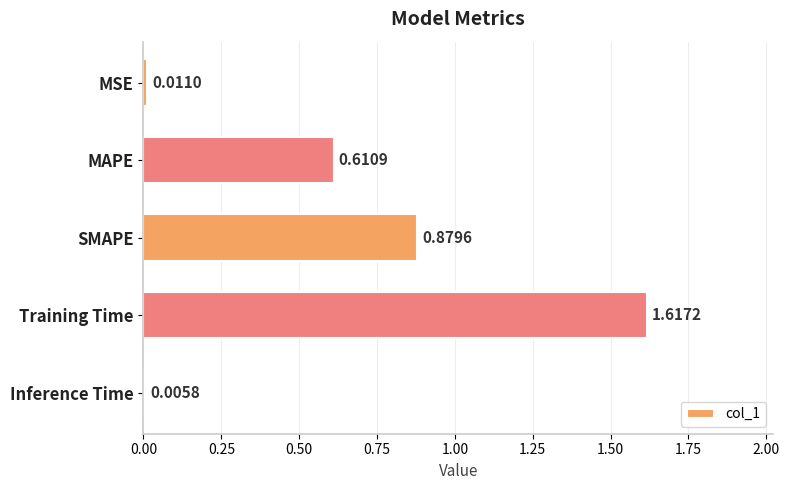

What is the change in value from MAPE to Inference Time?

-0.6